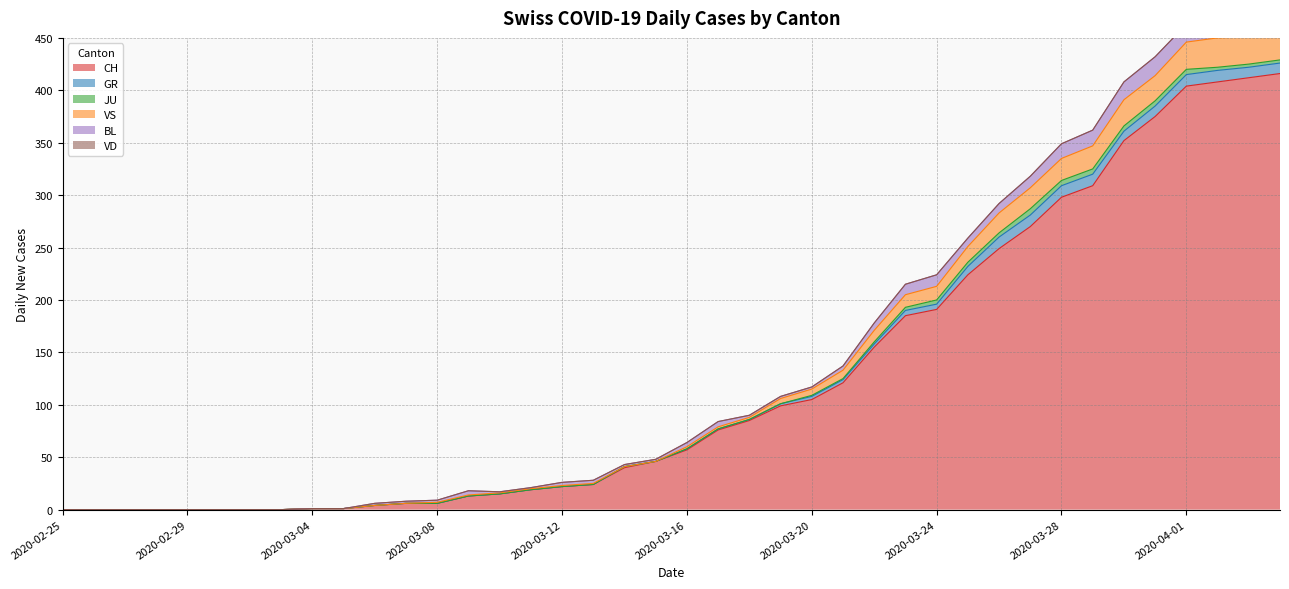

Where does the GR series first go above 1?

2020-03-19